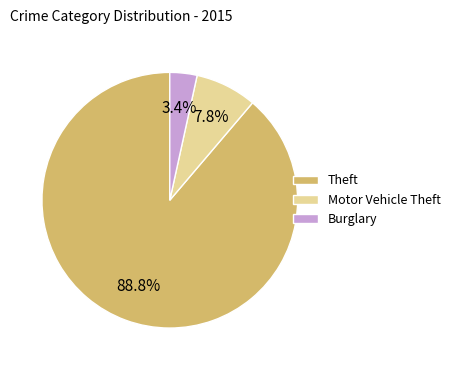

Which slice is the smallest?

Burglary